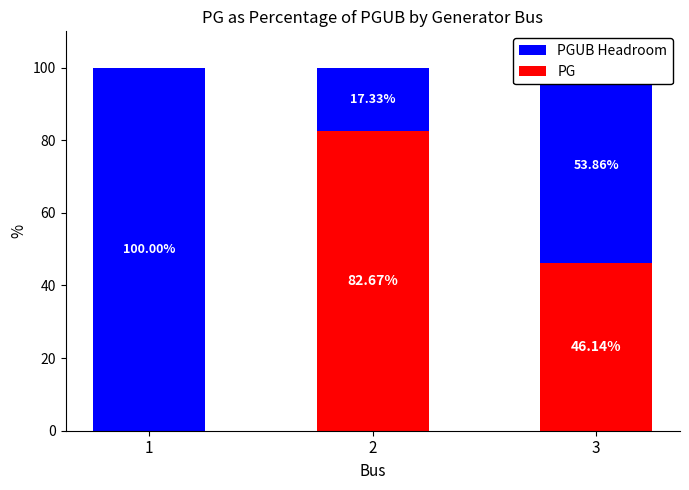

What is the sum of all PG values?

128.8